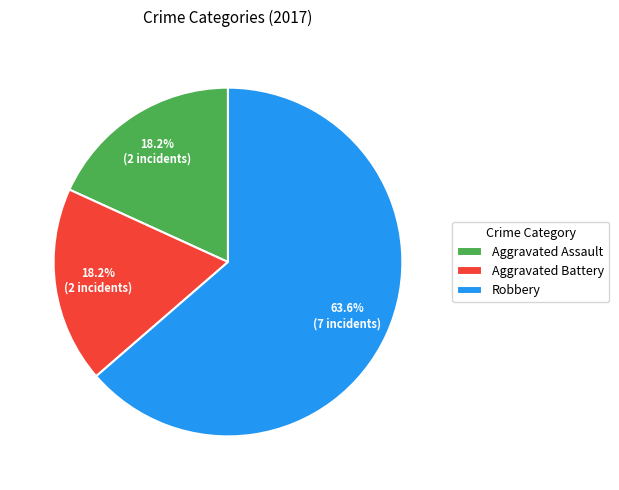

To the nearest percent, what percentage of the pie is Aggravated Assault?

18%